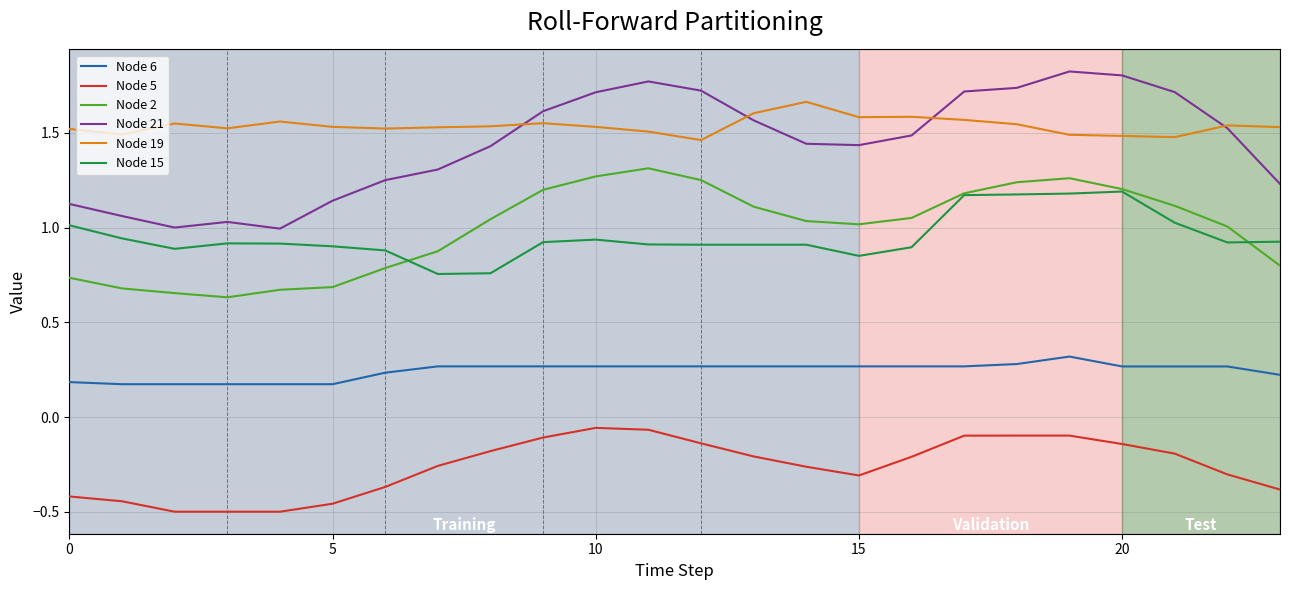

What is the difference between the maximum and minimum values in the Node 15 series?

0.4